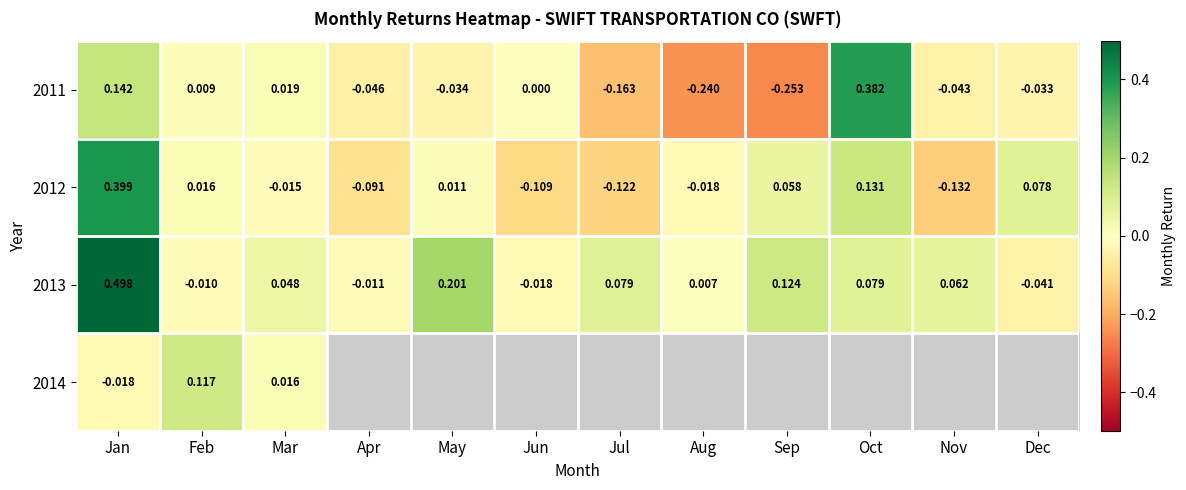

How many distinct data groups are displayed?

4